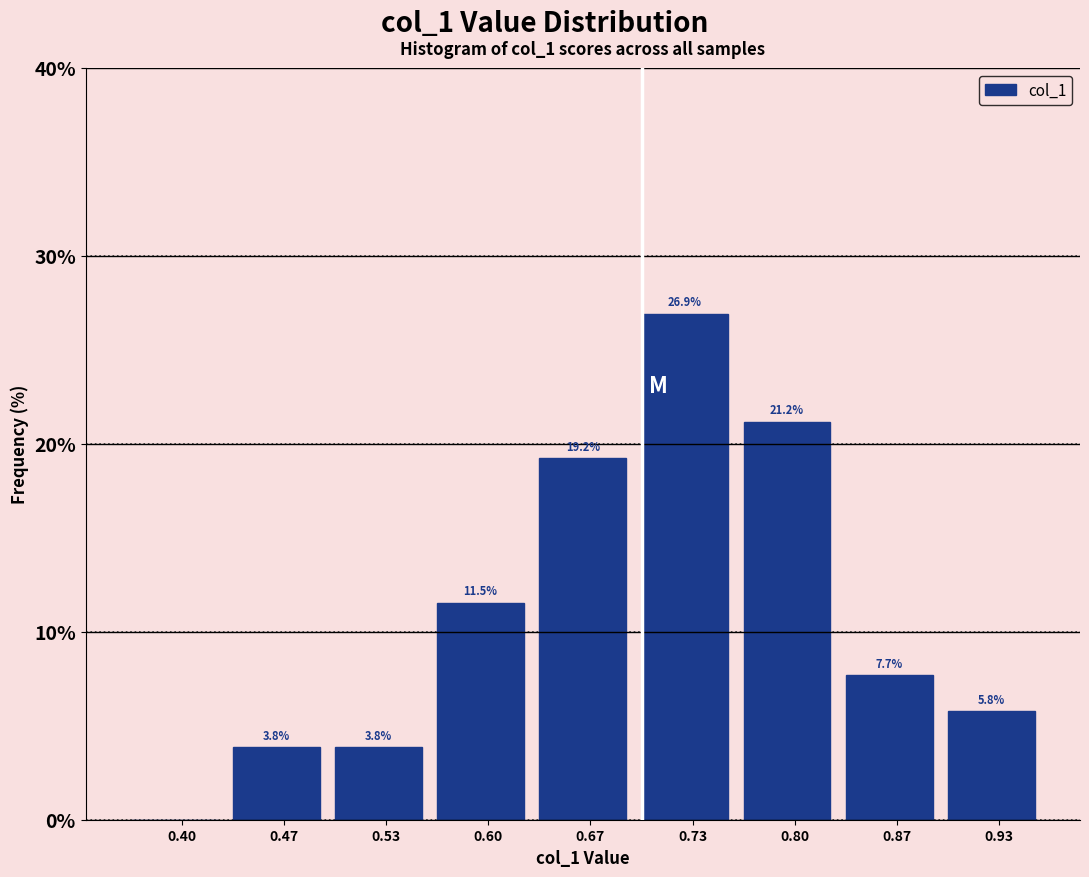

Reading right to left, list all the values displayed in this chart.

0.93=5.8	0.87=7.7	0.80=21.2	0.73=26.9	0.67=19.2	0.60=11.5	0.53=3.8	0.47=3.8	0.40=0.0